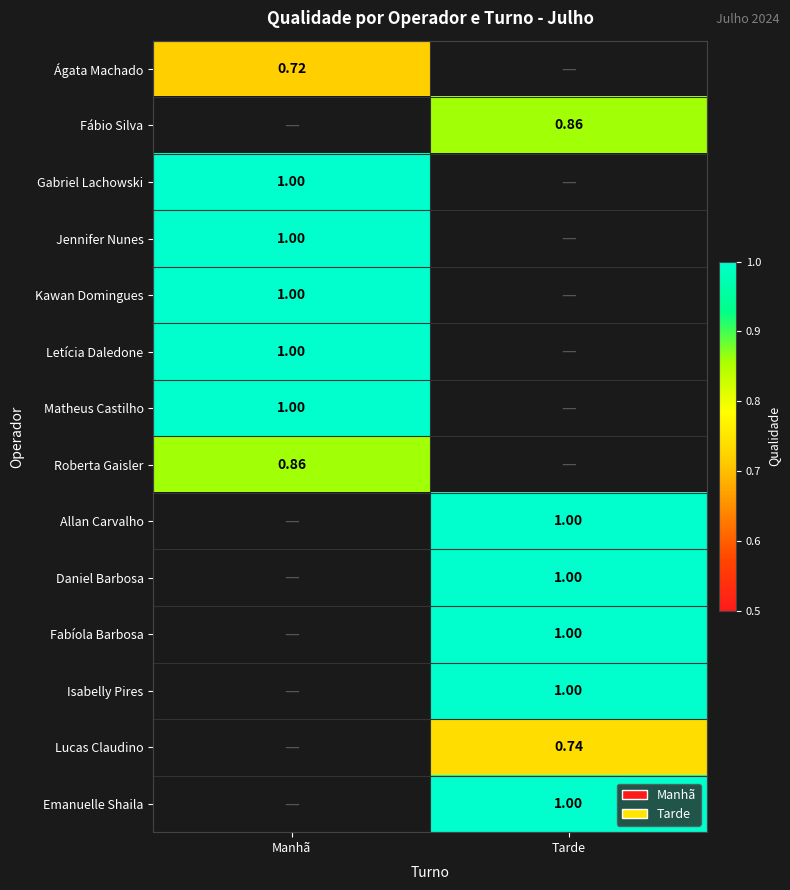

Count the number of categories in the chart.

2